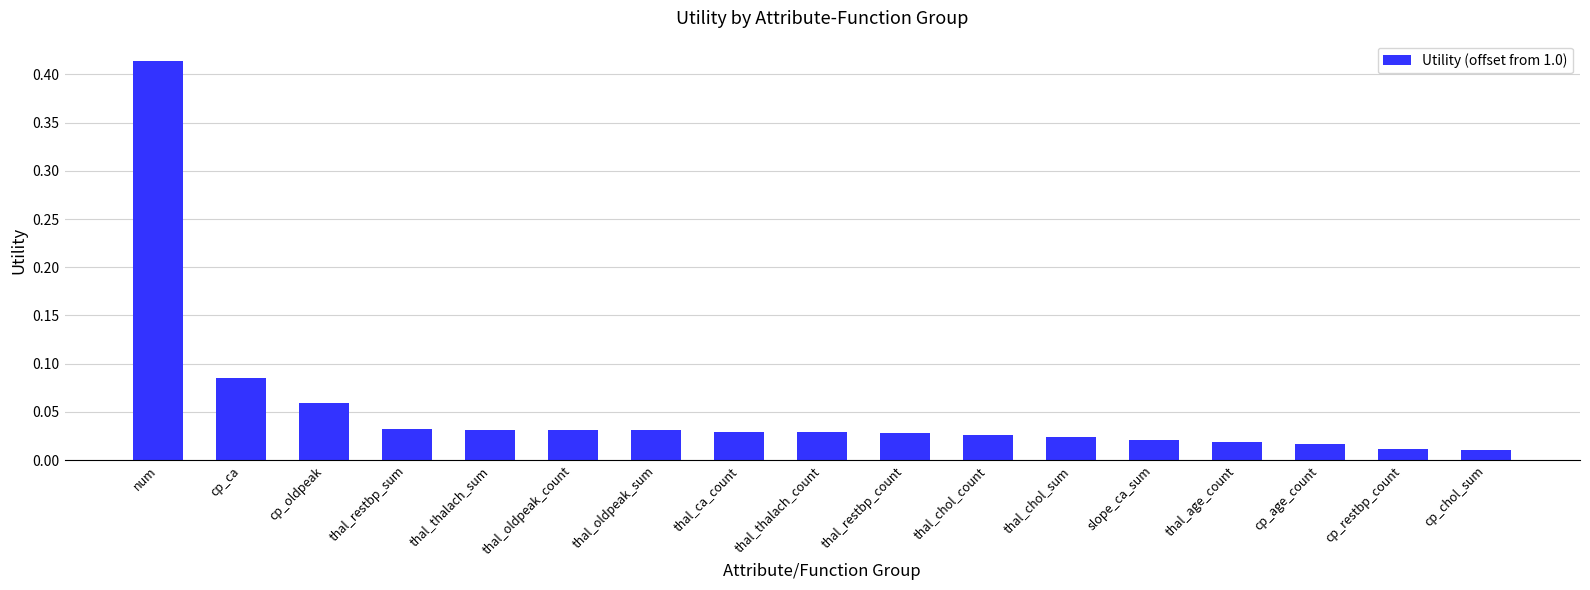

Are the bars horizontal?

No